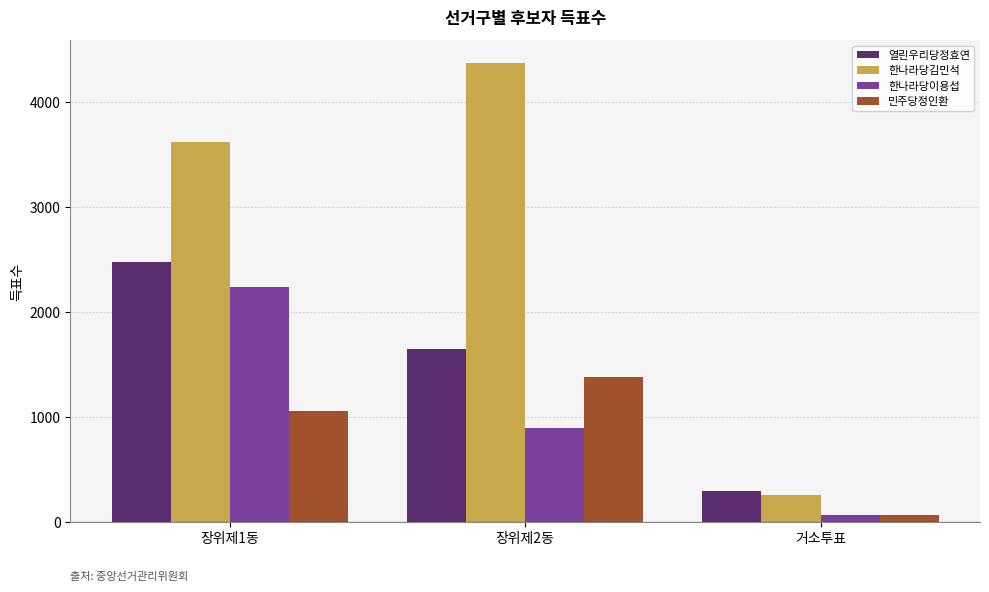

What is the maximum value shown in the chart?

4367